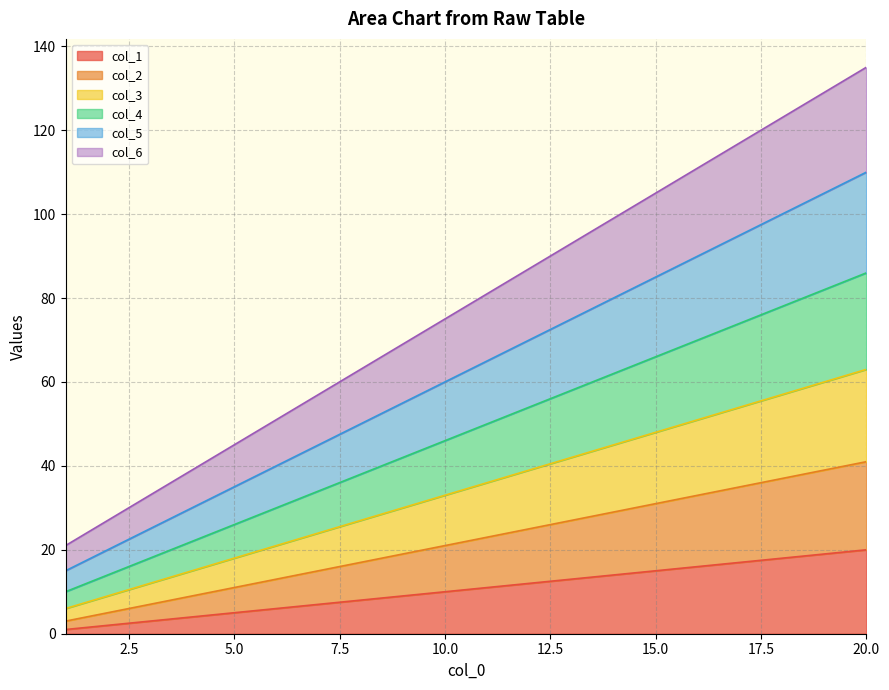

The value of col_6 at 8 is 88. True or false?

False